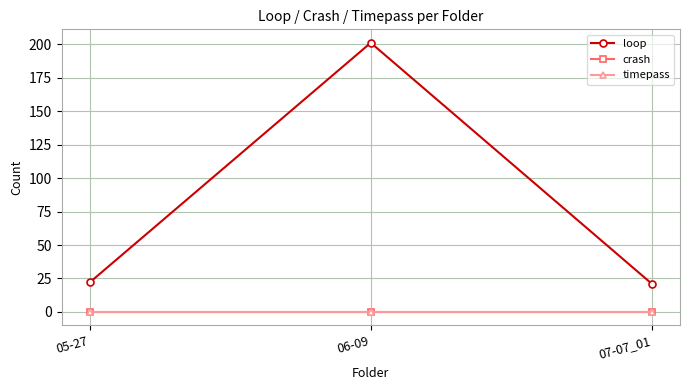

At which label is timepass closest to 0?

05-27